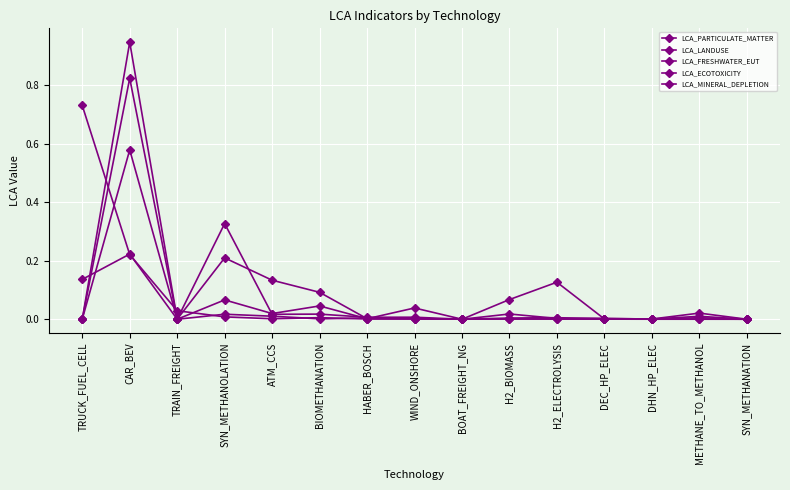

Is this an area chart (filled region under the line)?

No